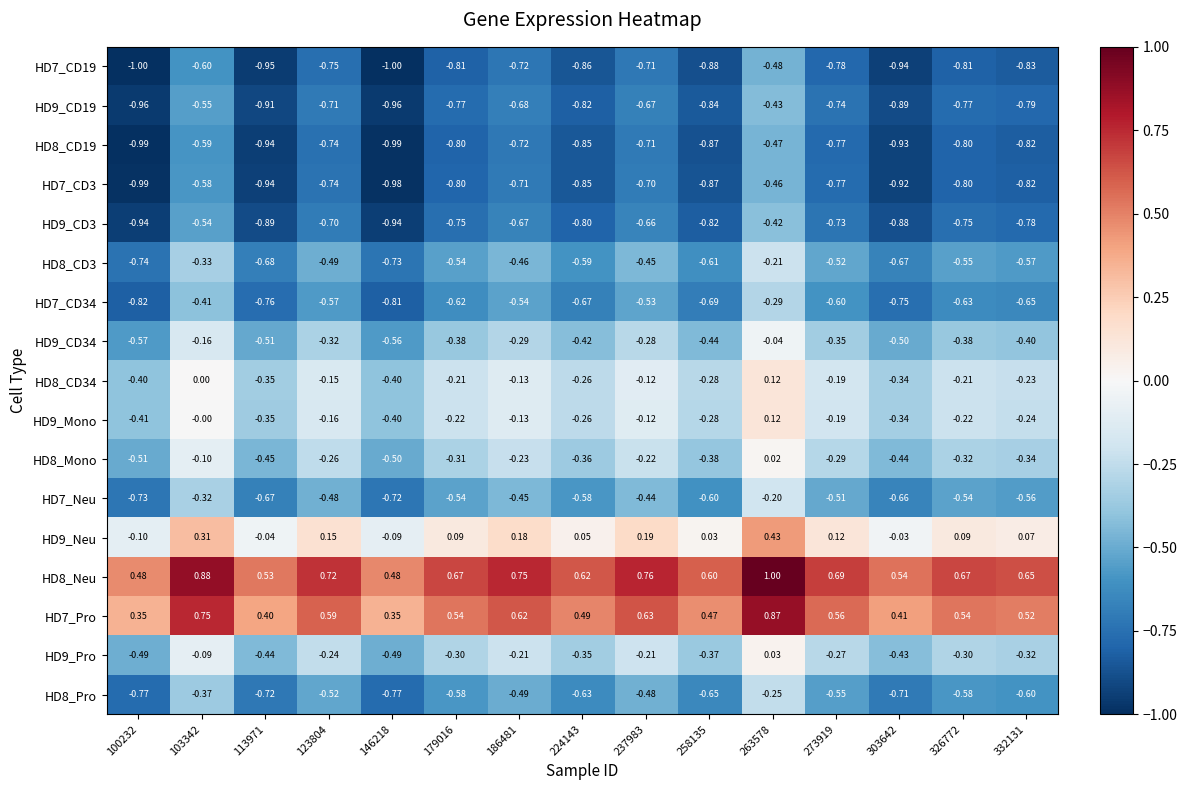

Which label corresponds to the largest value in the chart?

263578